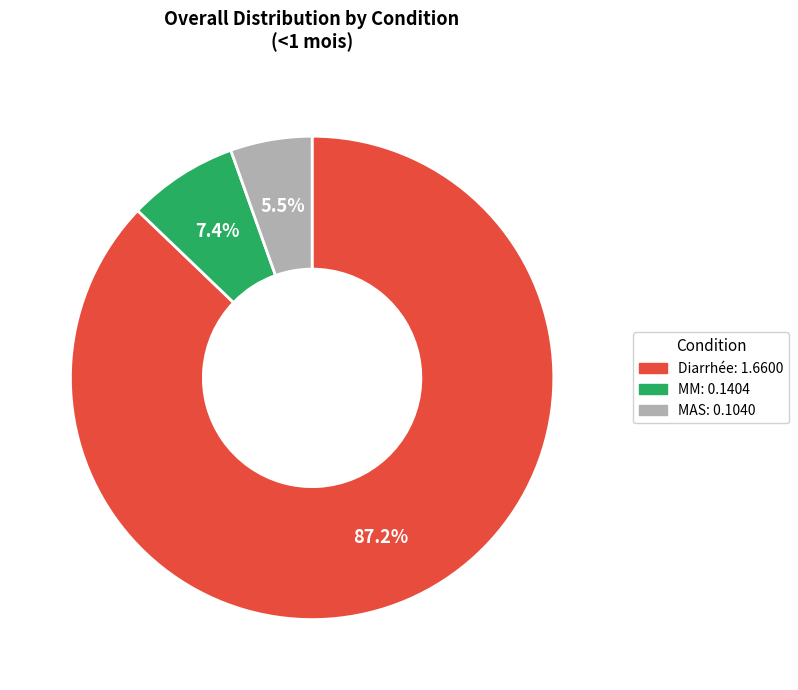

To the nearest percent, what is the average slice percentage?

33%